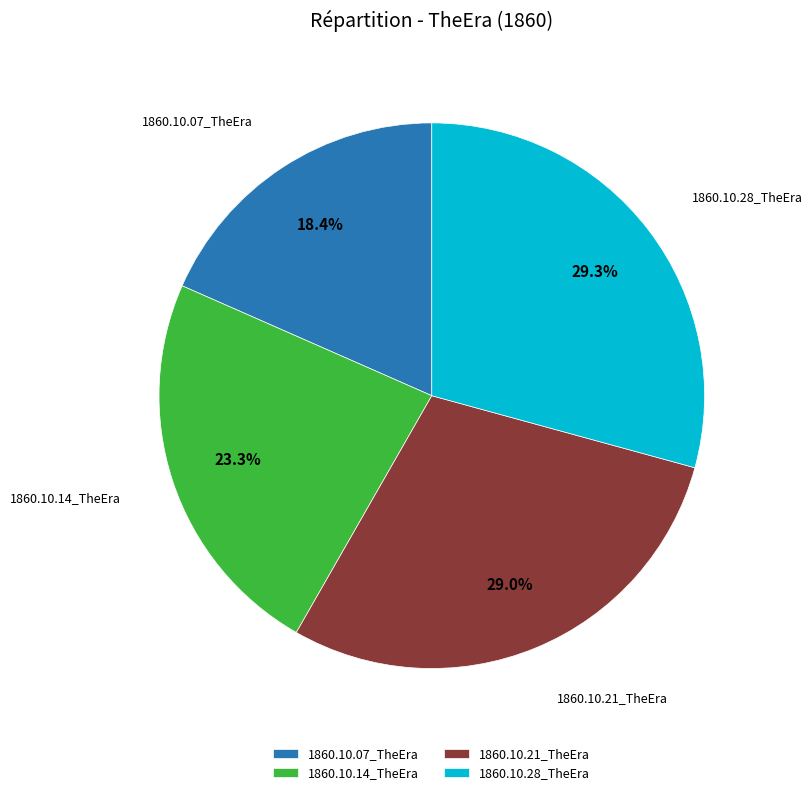

Is there any slice that represents more than half of the pie?

No